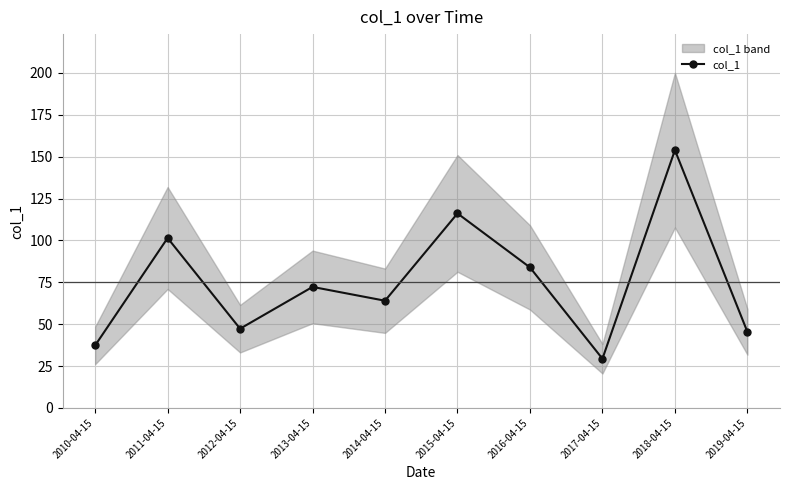

List the labels in order of value, largest first.

2018-04-15, 2015-04-15, 2011-04-15, 2016-04-15, 2013-04-15, 2014-04-15, 2012-04-15, 2019-04-15, 2010-04-15, 2017-04-15